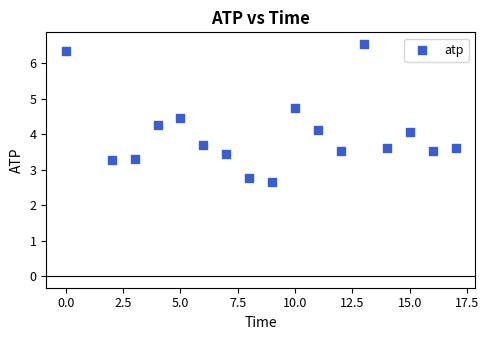

What is the range of X values (max minus min)?

17.0